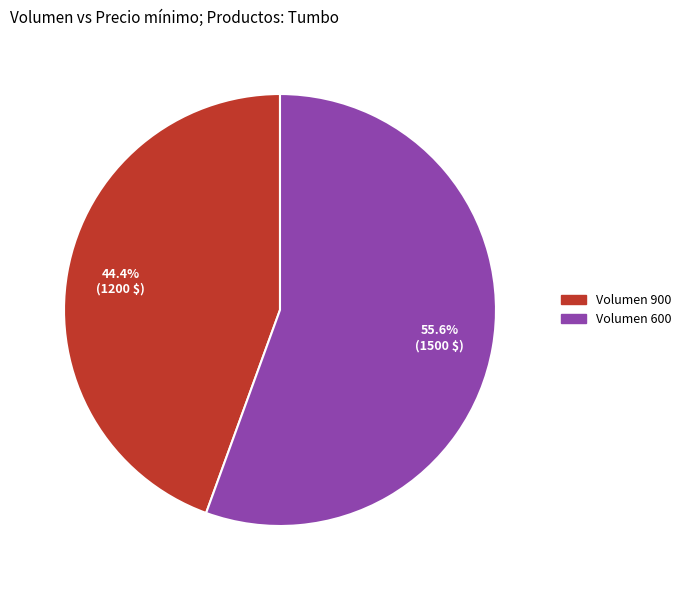

What is the largest slice in the pie chart?

Volumen 600